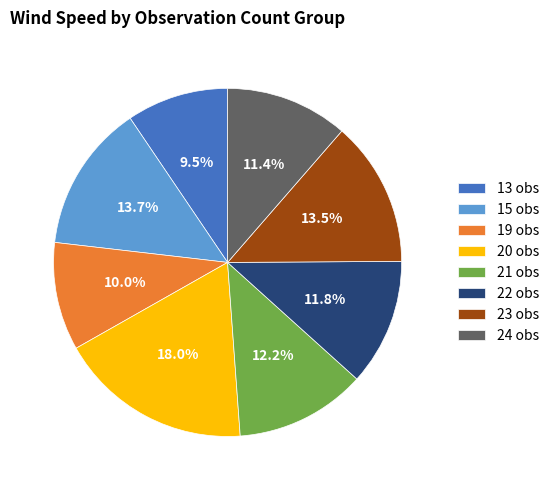

What portion of the pie excludes 21 obs?

87.8%